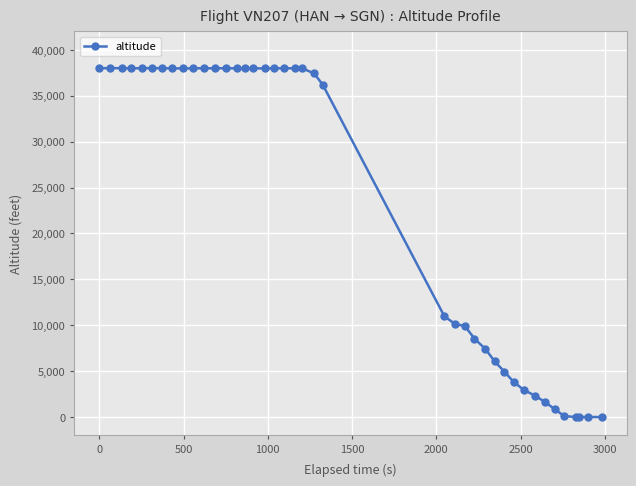

What is the greatest value displayed?

38000